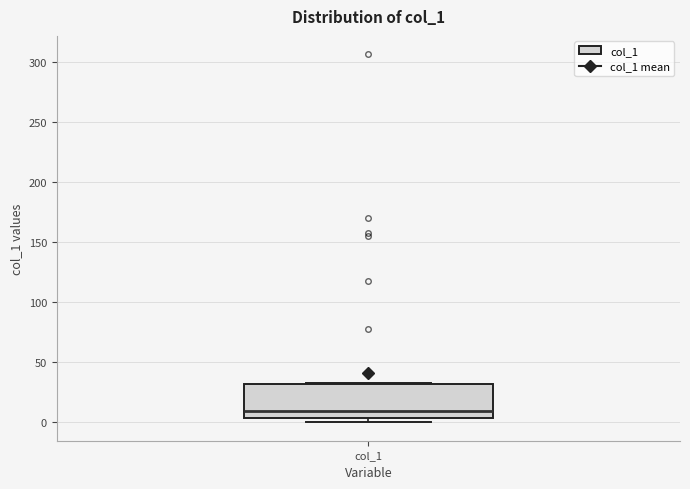

Transcribe this box plot: give where the median line is, the range the box spans, and where the two whiskers end, as read against the y-axis. The values are not printed on the chart, so give them approximately, as read against the axis.

median 10, box 5 to 30, whiskers 0 to 35